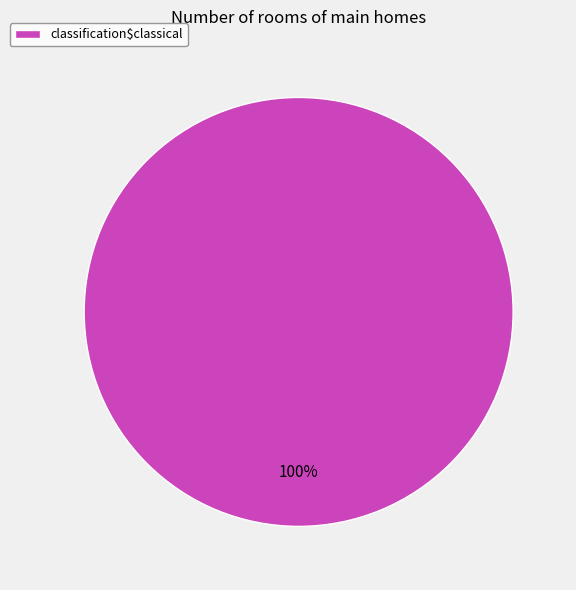

The classification$classical slice represents 90% of the pie. True or false?

False